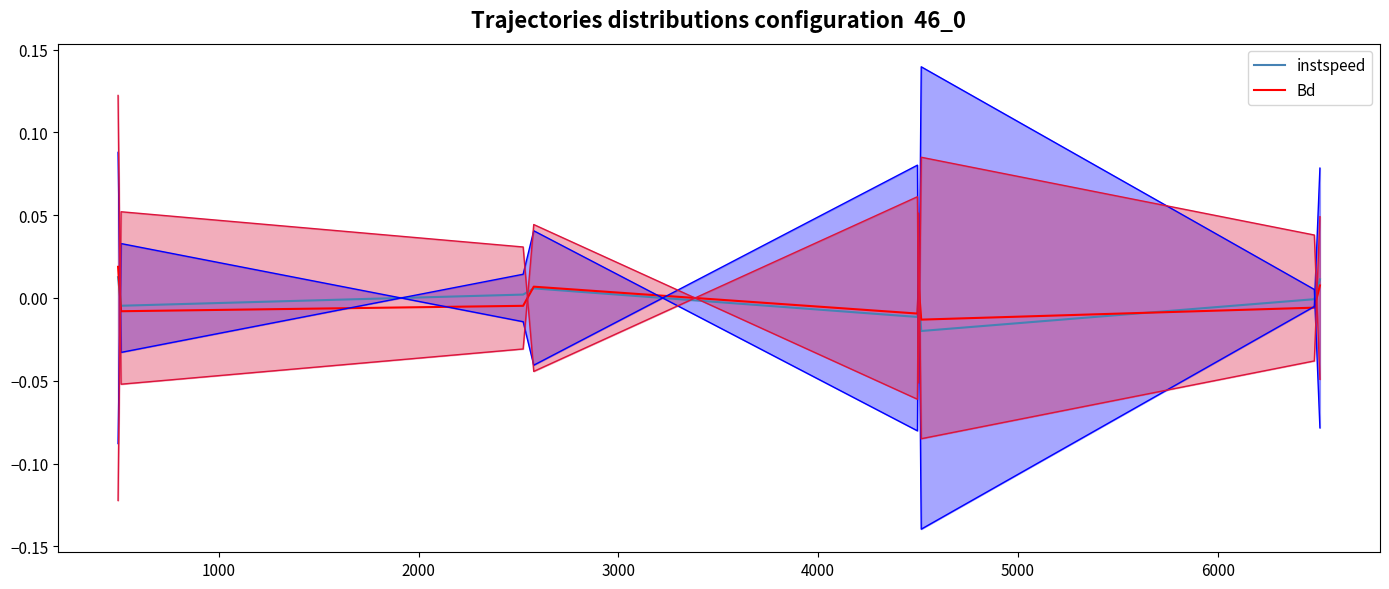

List the series in order of their overall mean, highest first.

instspeed, Bd